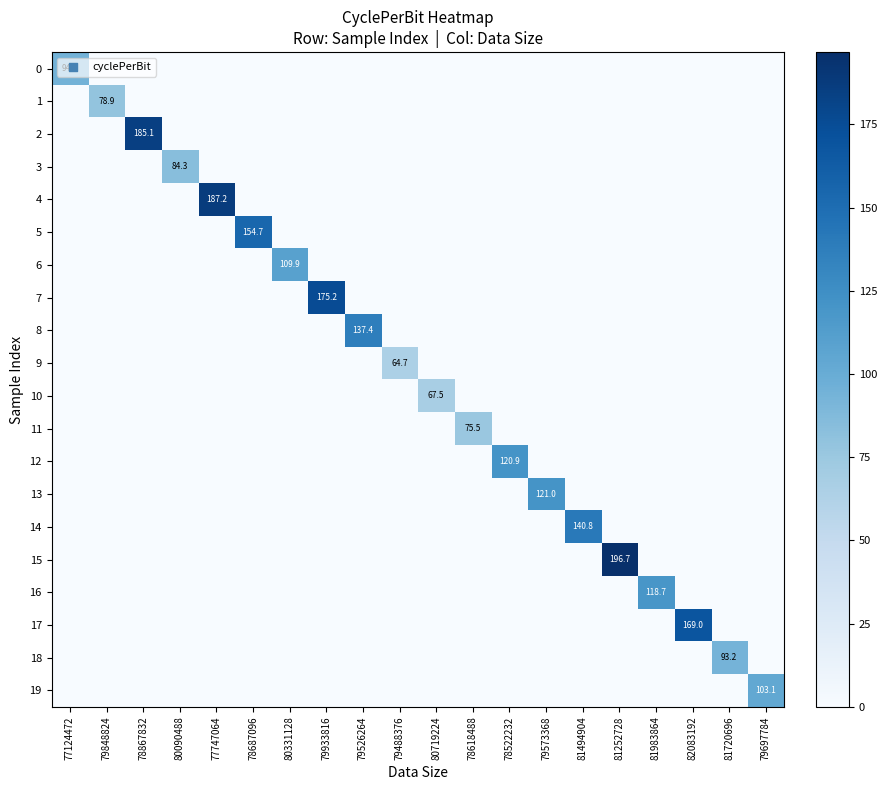

Count the number of categories in the chart.

20